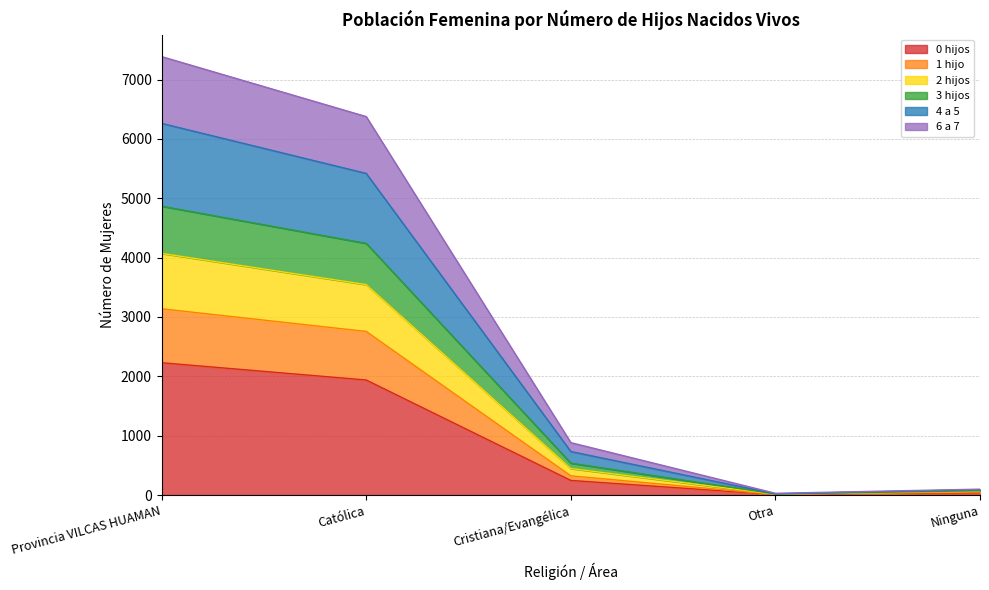

What is the total value across all series at Provincia VILCAS HUAMAN?

7387